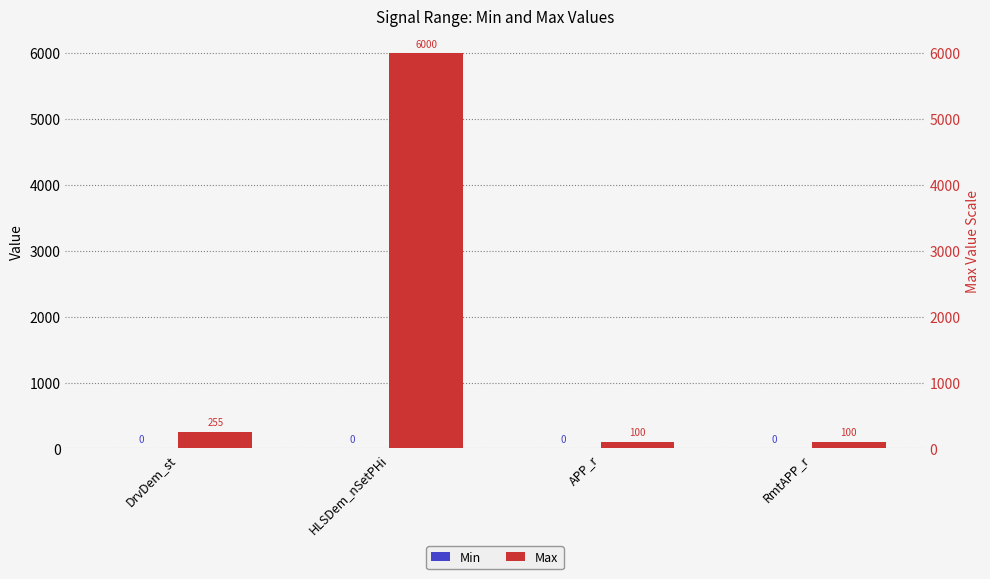

Reading right to left, transcribe all the data shown in this chart.

Min: RmtAPP_r=0	APP_r=0	HLSDem_nSetPHi=0	DrvDem_st=0
Max: RmtAPP_r=100	APP_r=100	HLSDem_nSetPHi=6000	DrvDem_st=255